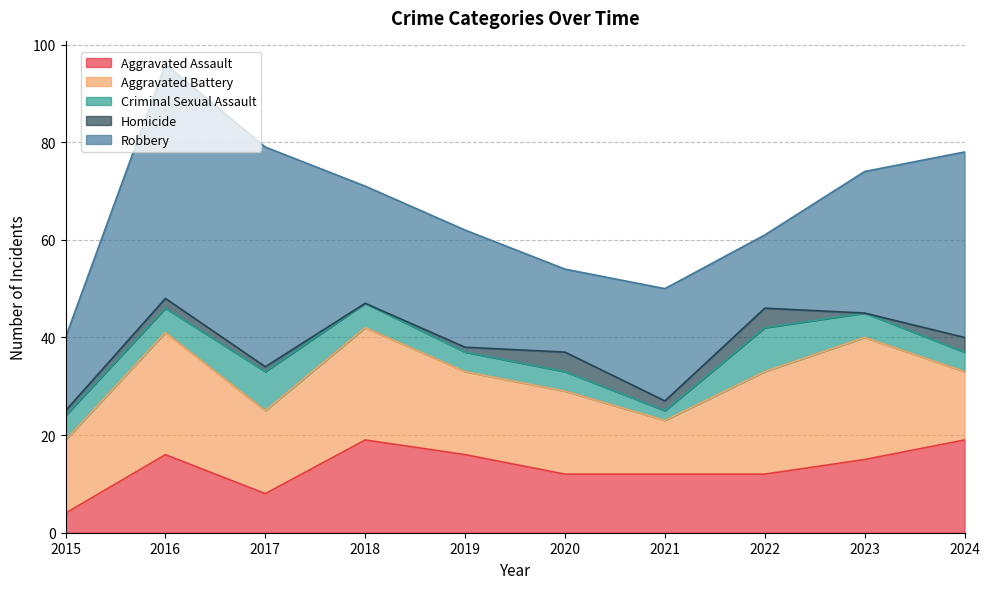

What is the average value of the Criminal Sexual Assault series?

5